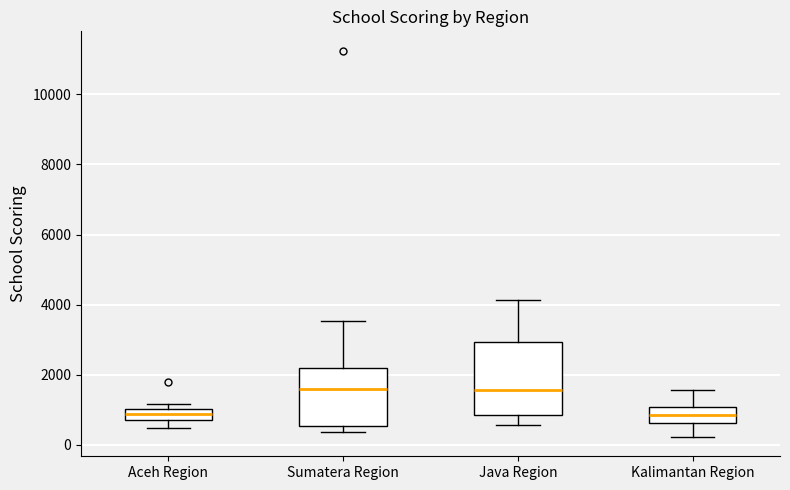

Where does the lower whisker of the box for Aceh Region end on the y-axis? The values are not printed on the chart, so give them approximately, as read against the axis.

400